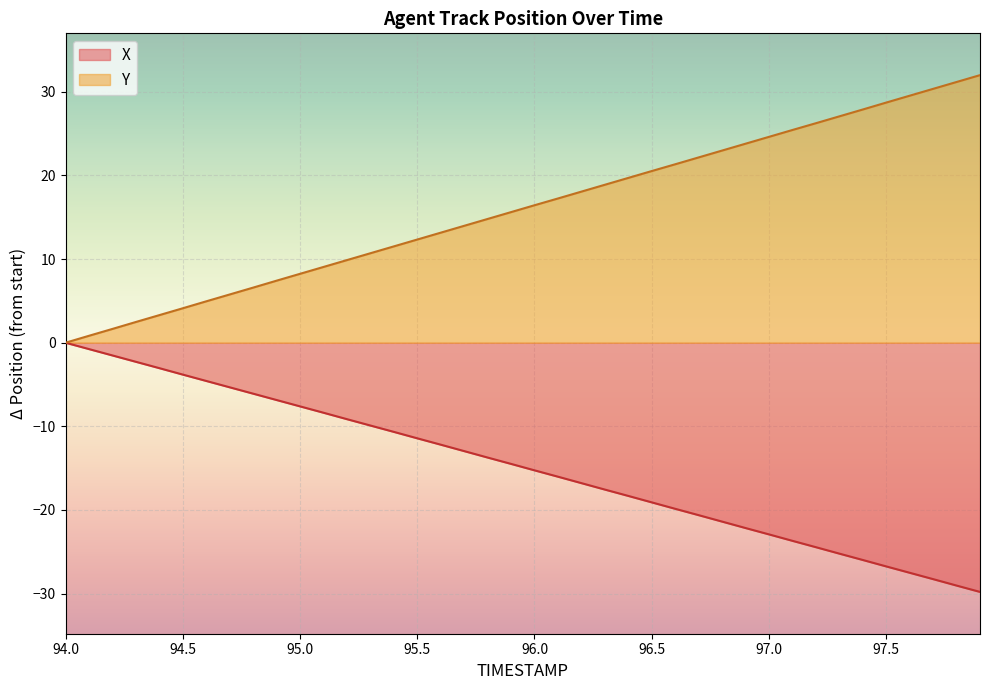

What is the sum of the X values at 96.8 and 95.1?

-29.8